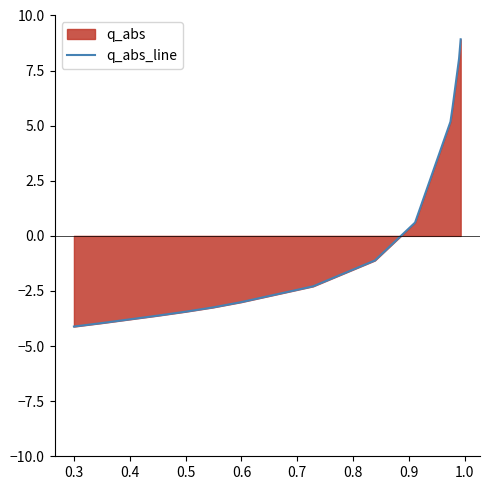

What is the maximum value shown in the chart?

8.9